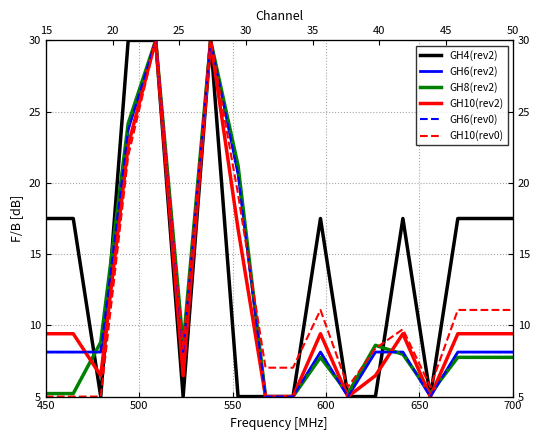

How many lines are shown in the chart?

6